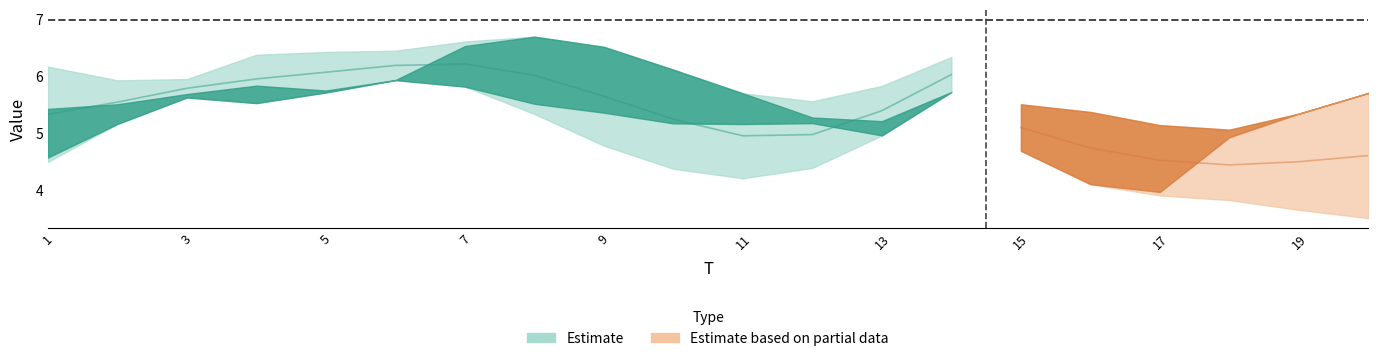

Is the value of x4 at 20 greater than the value of x2 at 10?

No